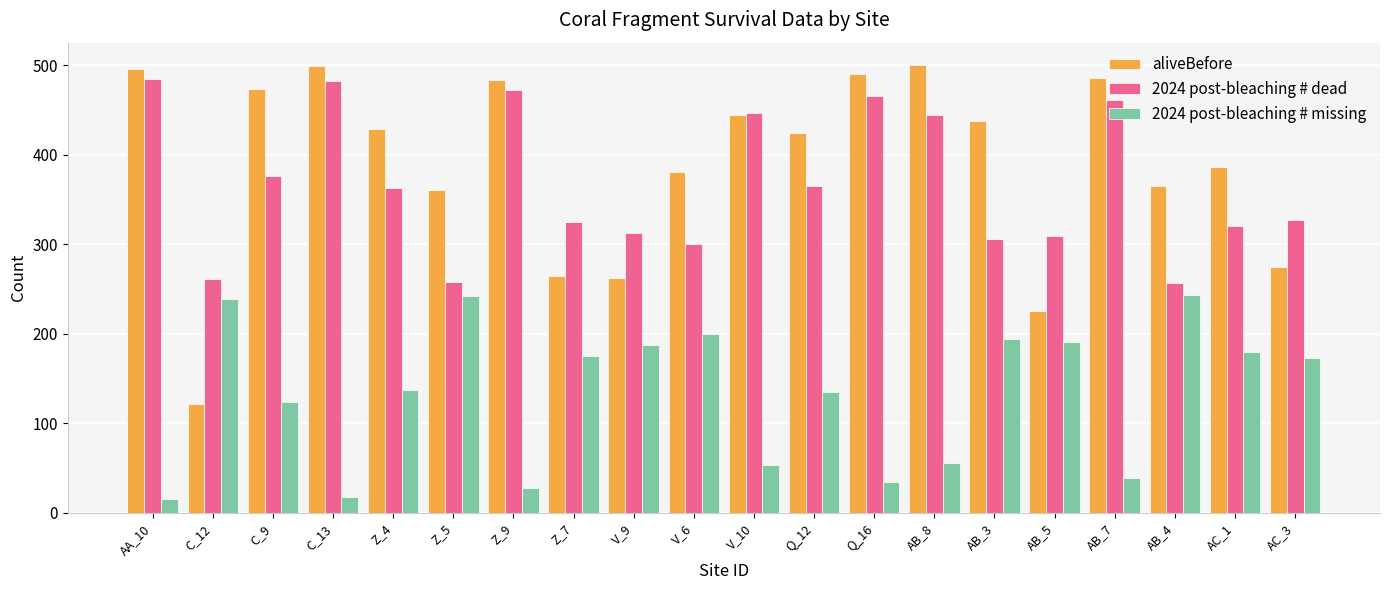

Rank the series at V_9 from highest to lowest value.

2024 post-bleaching # dead, aliveBefore, 2024 post-bleaching # missing